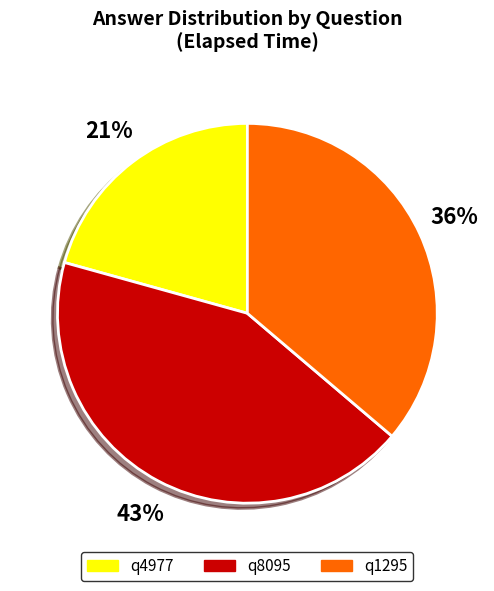

Is q8095 the majority of the pie?

No